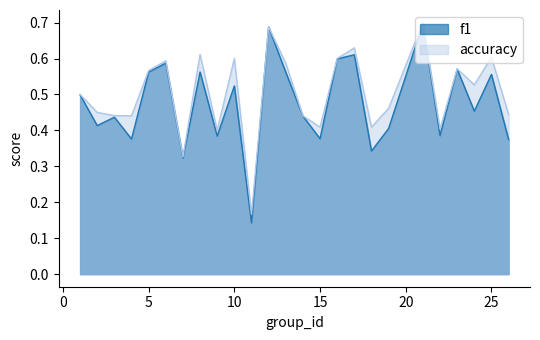

What is the difference between the accuracy values at 9 and 5?

0.2